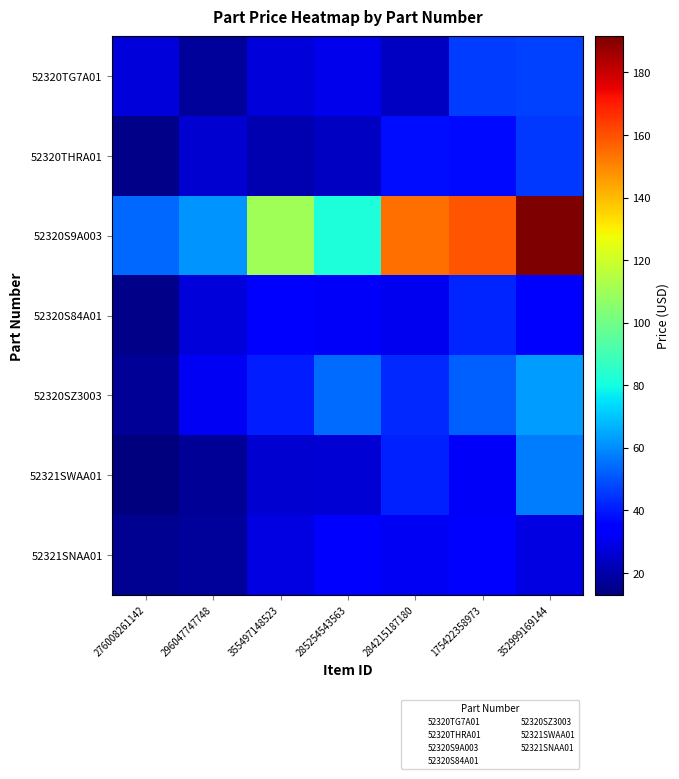

Which has a higher value, 285254543563 or 296047747748?

285254543563